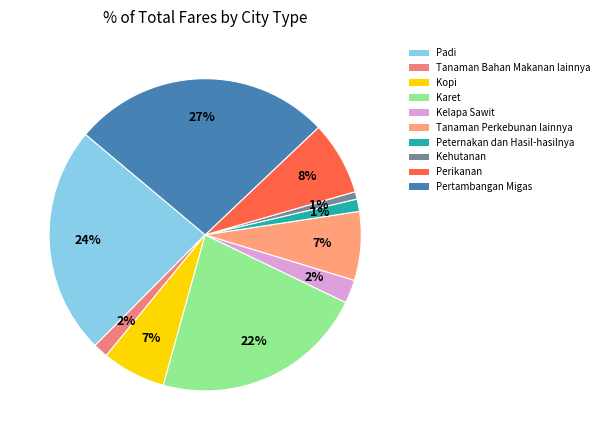

Which slice is the smallest?

Kehutanan